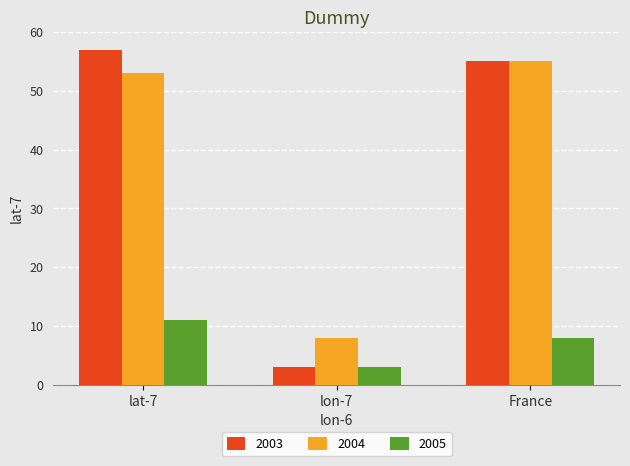

Which category has the lowest value in the 2004 series?

lon-7